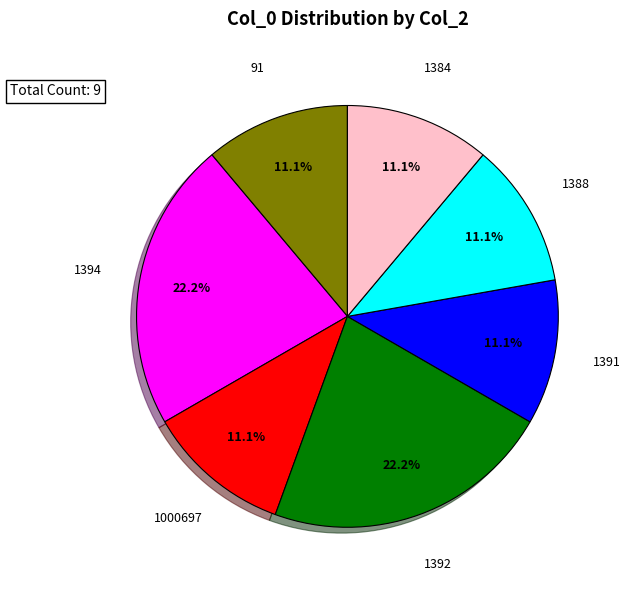

Is there a majority slice in this chart?

No